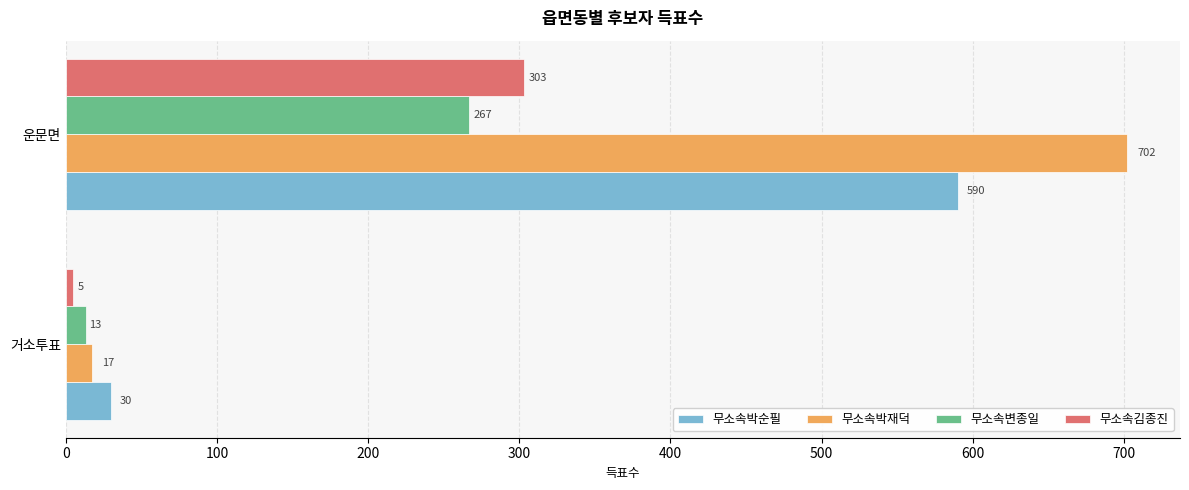

Which series has the largest total across all categories?

무소속박재덕